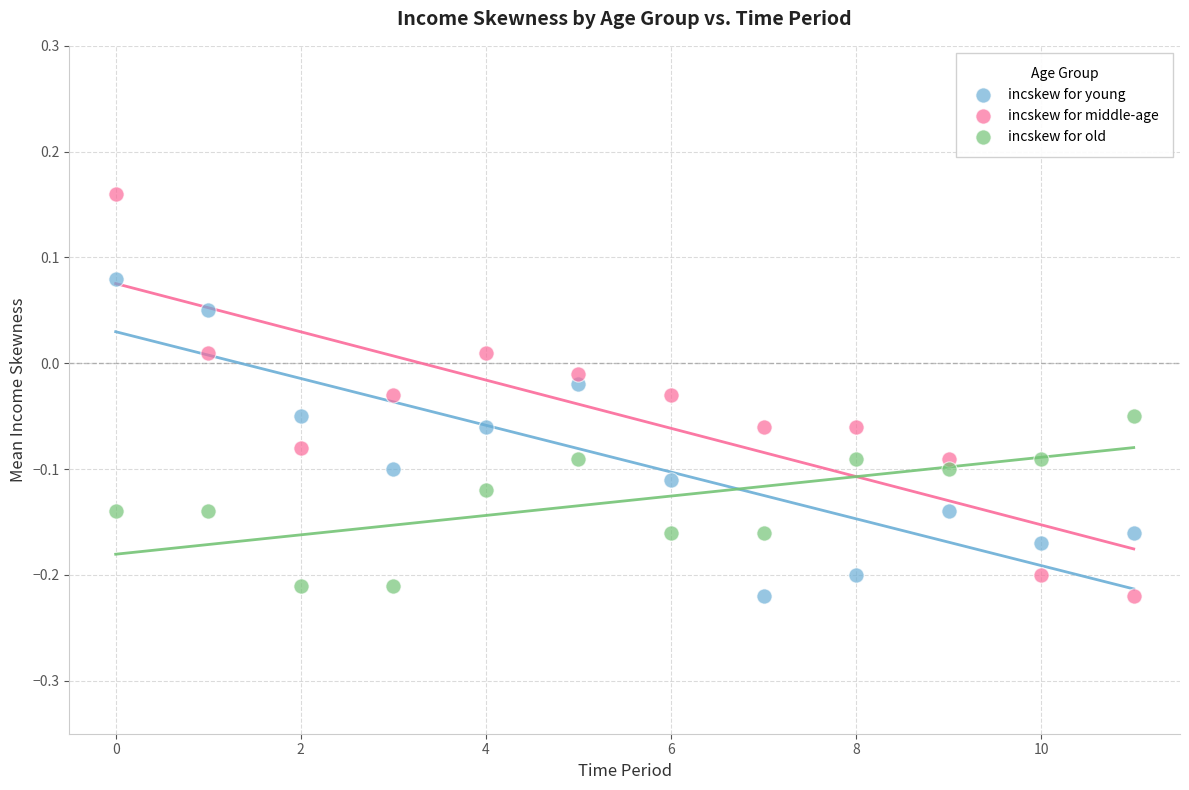

Which series has the widest spread of Y values?

incskew for middle-age